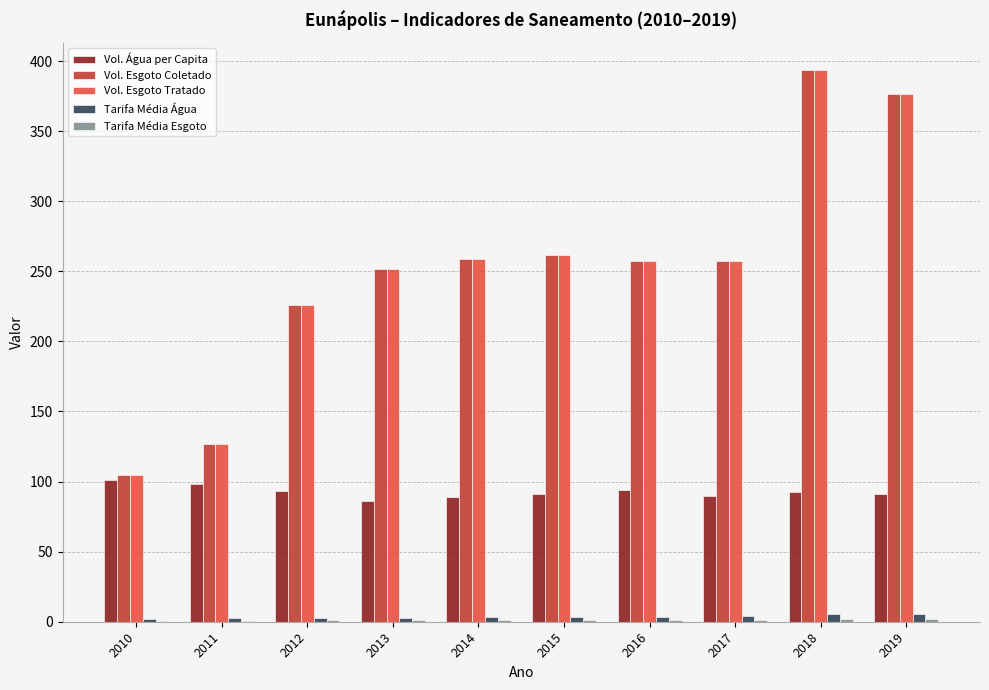

Where does the Vol. Esgoto Coletado series first go above 257?

2014